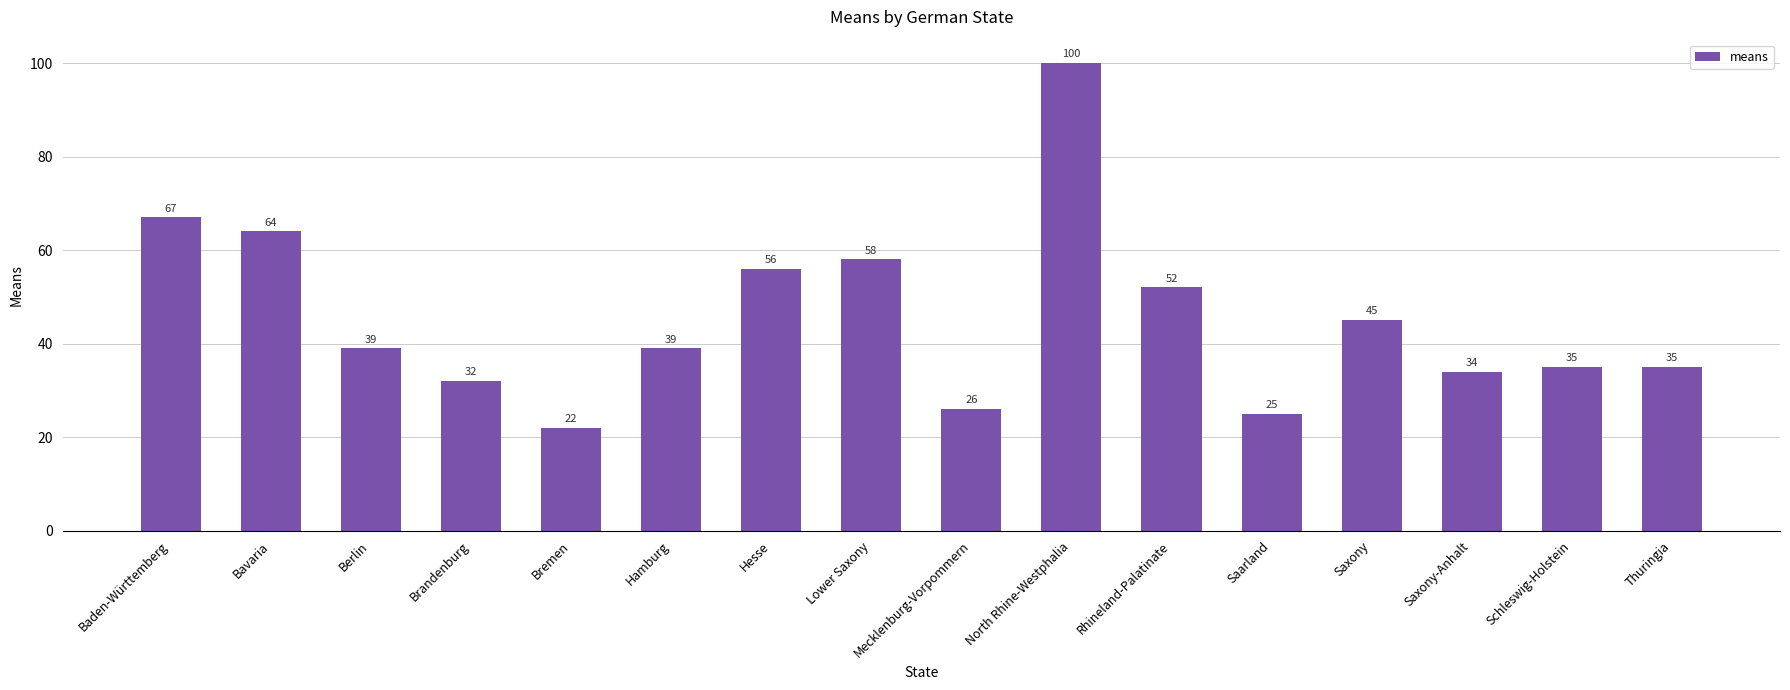

Reading left to right, what are all the values shown in this chart?

67	64	39	32	22	39	56	58	26	100	52	25	45	34	35	35